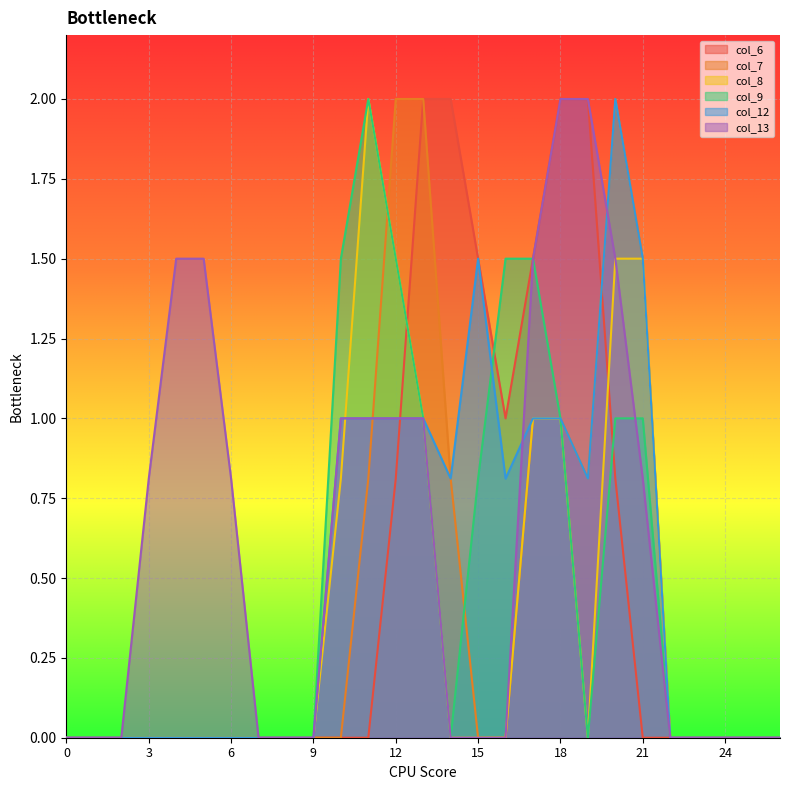

Which series ends up on top after the final intersection of col_9 and col_7?

col_9